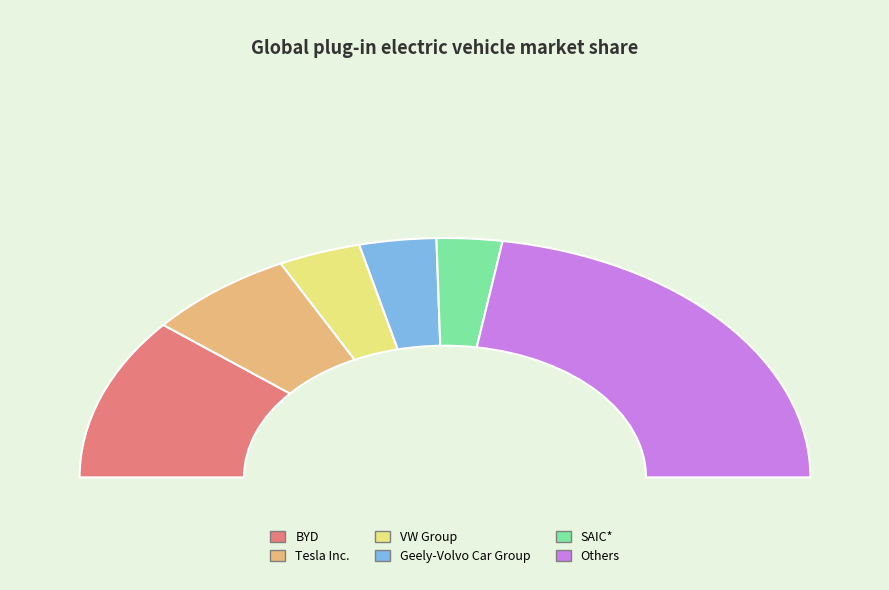

To the nearest percent, what percentage of the pie is Geely-Volvo Car Group?

7%